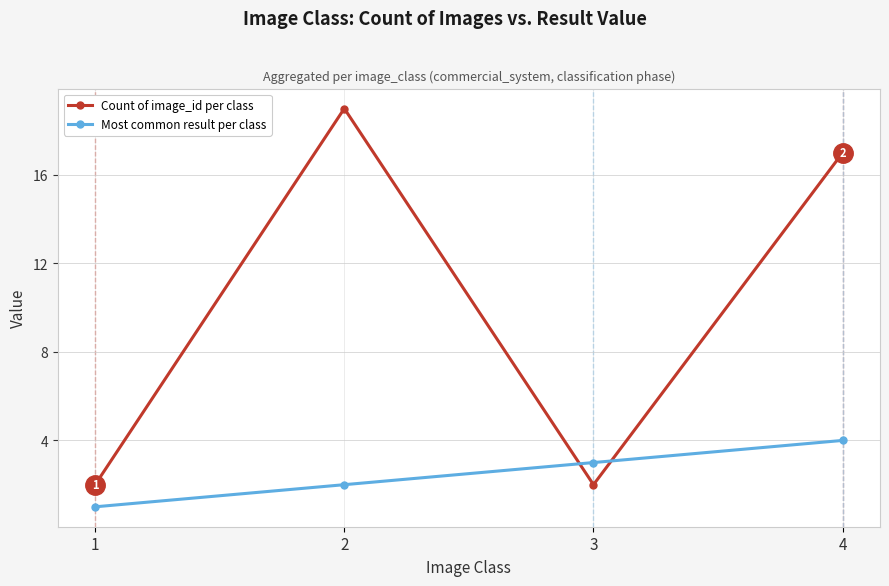

Reading left to right, what are all the values shown in this chart?

Count of image_id per class: 1=2	2=19	3=2	4=17
Most common result per class: 1=1	2=2	3=3	4=4